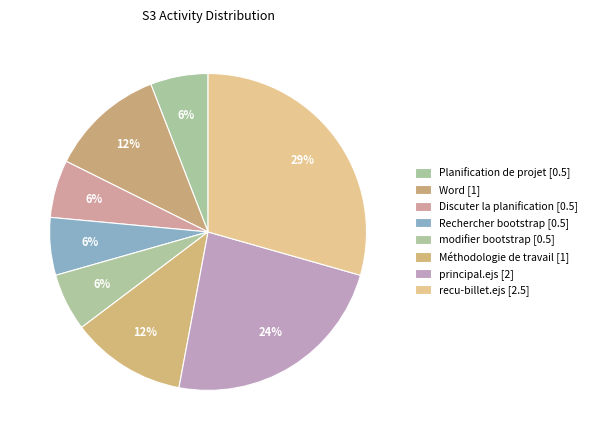

Count the number of slices in the pie.

8